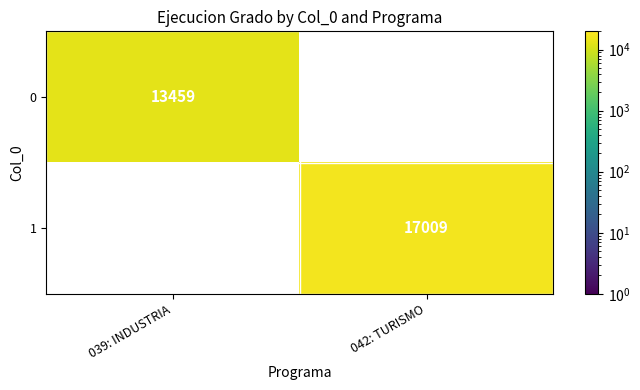

The value of 1 at 042: TURISMO is 17009. True or false?

True